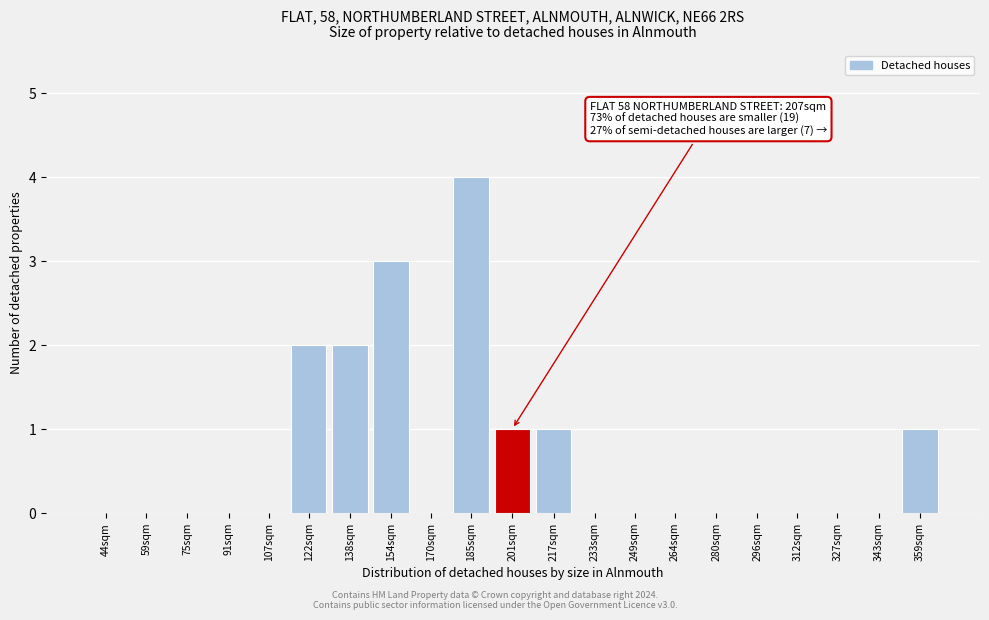

Reading left to right, what are all the values shown in this chart?

44sqm=0	59sqm=0	75sqm=0	91sqm=0	107sqm=0	122sqm=2	138sqm=2	154sqm=3	170sqm=0	185sqm=4	201sqm=1	217sqm=1	233sqm=0	249sqm=0	264sqm=0	280sqm=0	296sqm=0	312sqm=0	327sqm=0	343sqm=0	359sqm=1